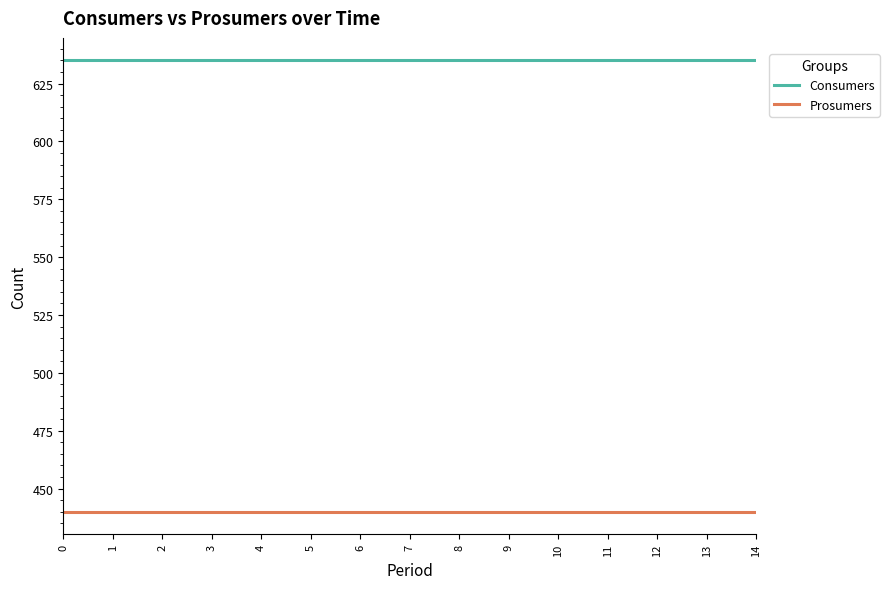

True or false: Prosumers and Consumers cross at least once.

False